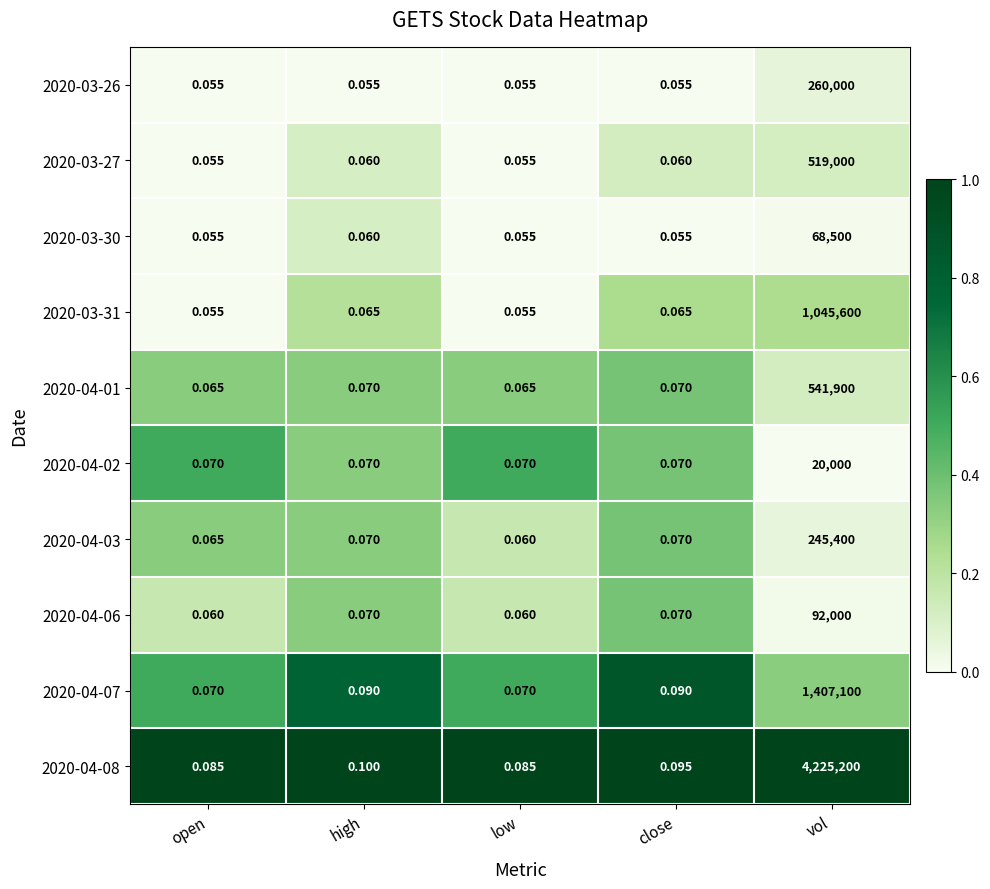

Is the value of 2020-04-02 at low greater than the value of 2020-03-30 at high?

Yes